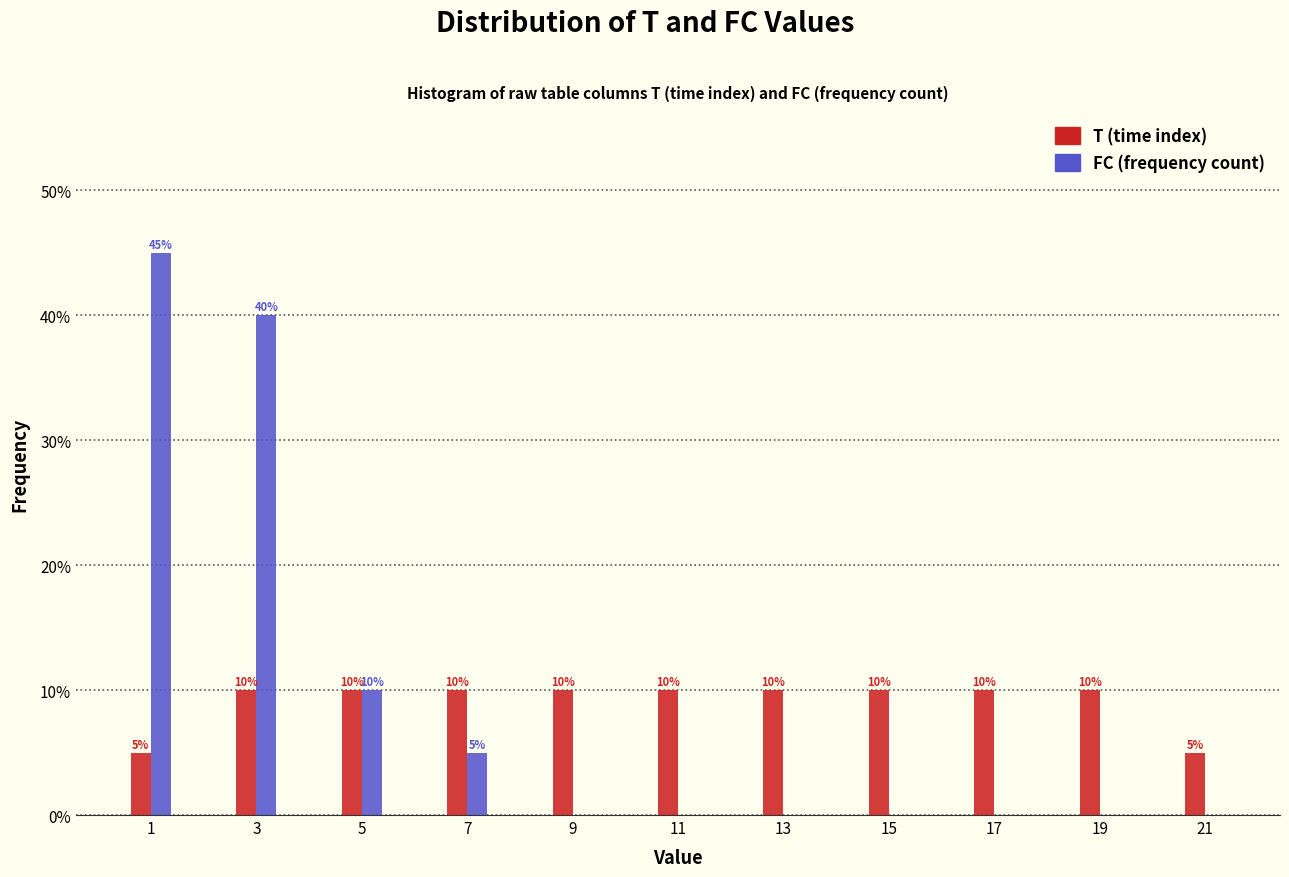

Reading right to left, list all the values displayed in this chart.

T: 21=5	19=10	17=10	15=10	13=10	11=10	9=10	7=10	5=10	3=10	1=5
FC: 21=0	19=0	17=0	15=0	13=0	11=0	9=0	7=5	5=10	3=40	1=45